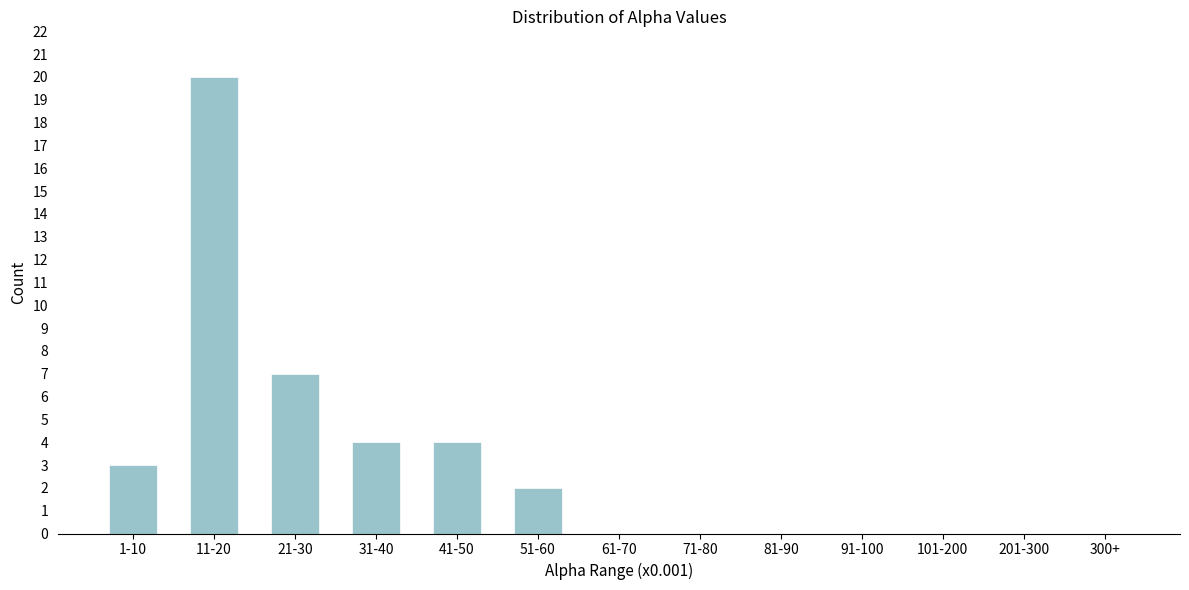

Reading right to left, transcribe all the data shown in this chart.

300+=0	201-300=0	101-200=0	91-100=0	81-90=0	71-80=0	61-70=0	51-60=2	41-50=4	31-40=4	21-30=7	11-20=20	1-10=3